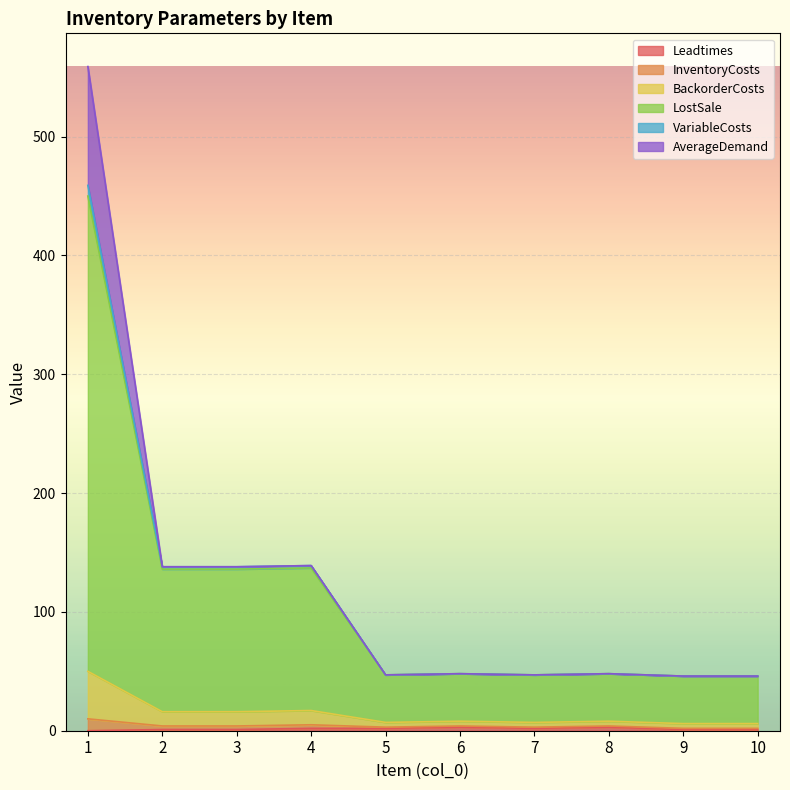

True or false: LostSale and Leadtimes intersect in this chart.

False